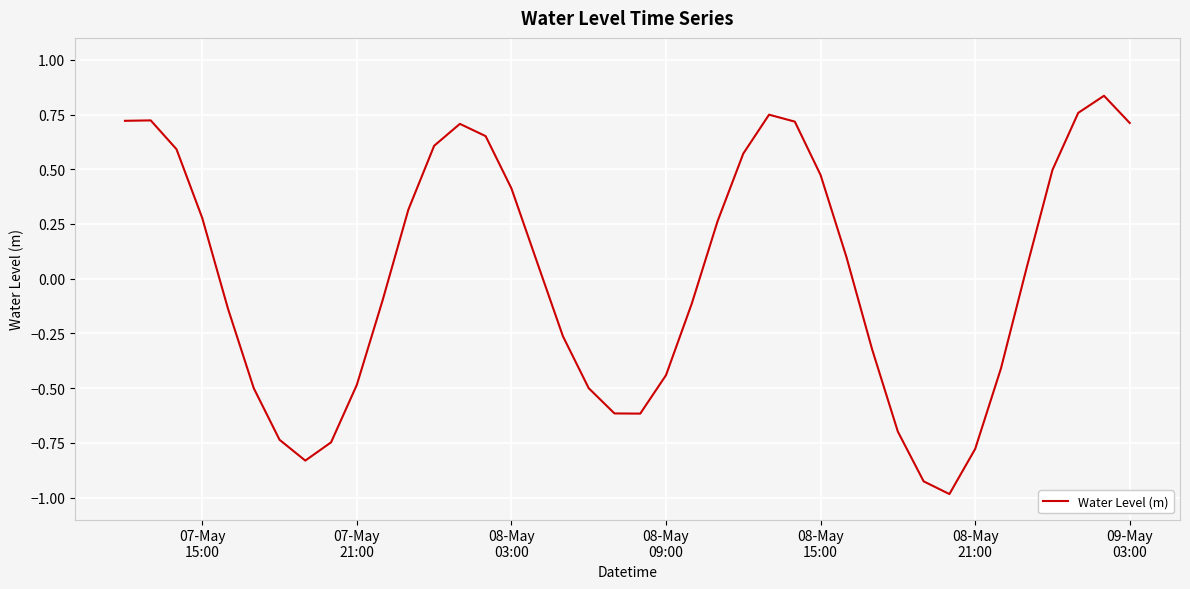

What is the difference between the maximum and minimum values?

1.8